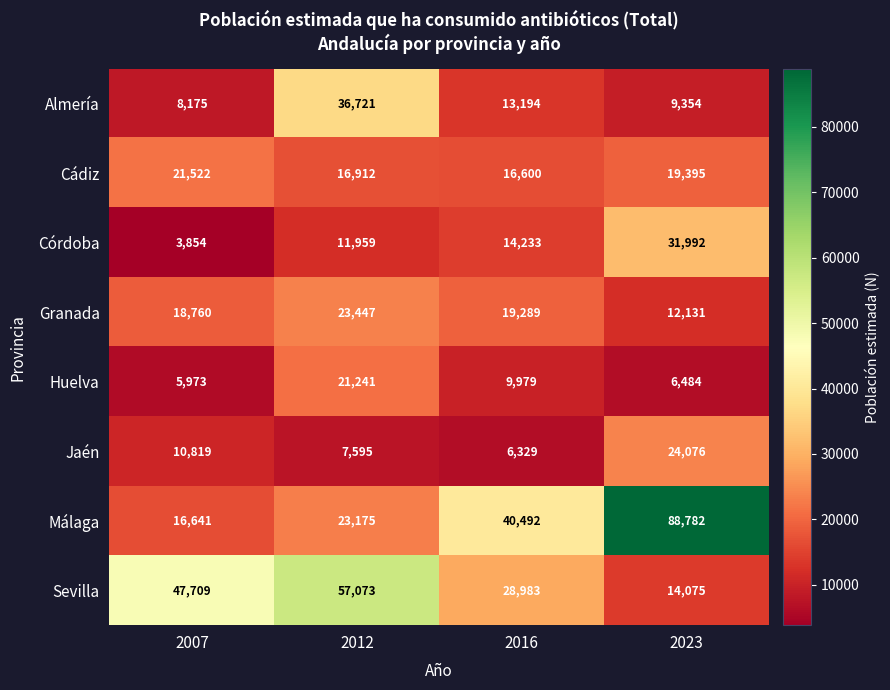

Between 2007 and 2012, which series saw the biggest shift?

Almería